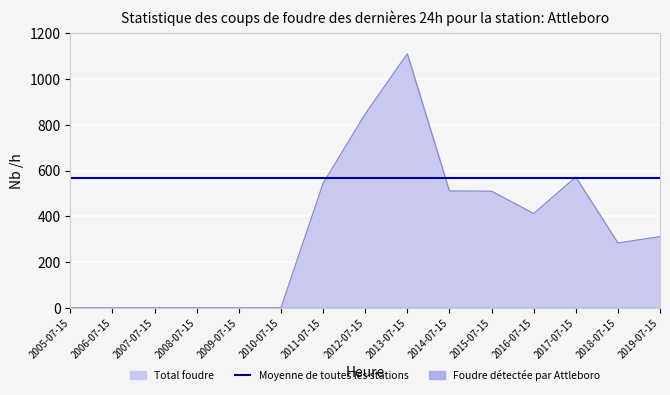

How many interior local valleys (lower than both neighbors) does the data have?

2